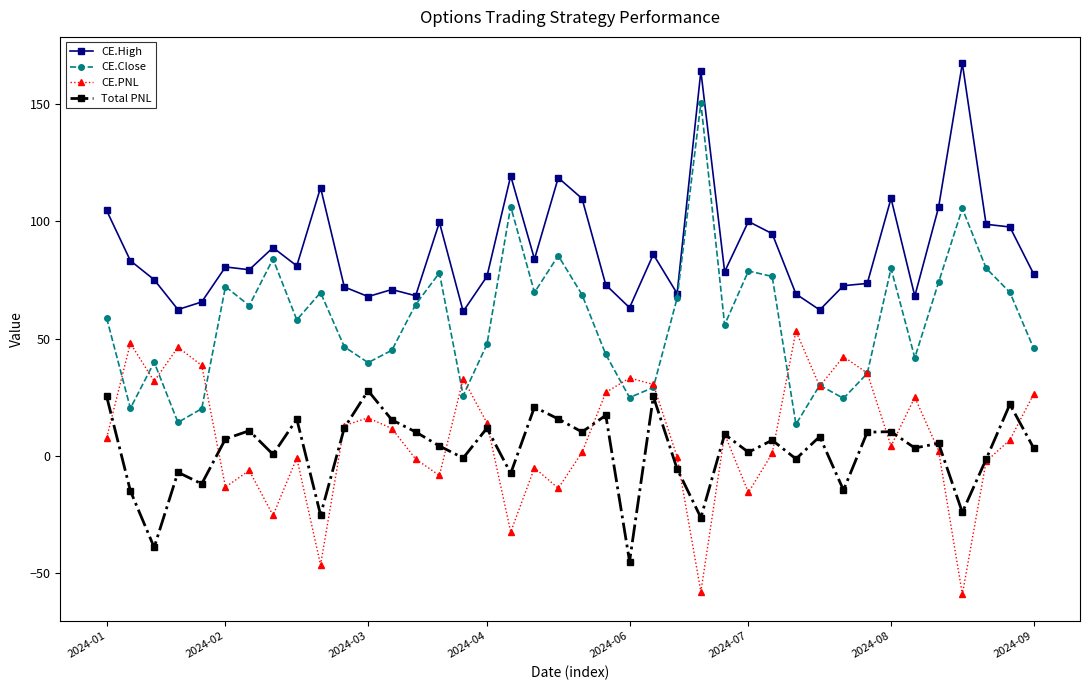

Rank the series by their maximum value, from lowest to highest.

Total PNL, CE.PNL, CE.Close, CE.High